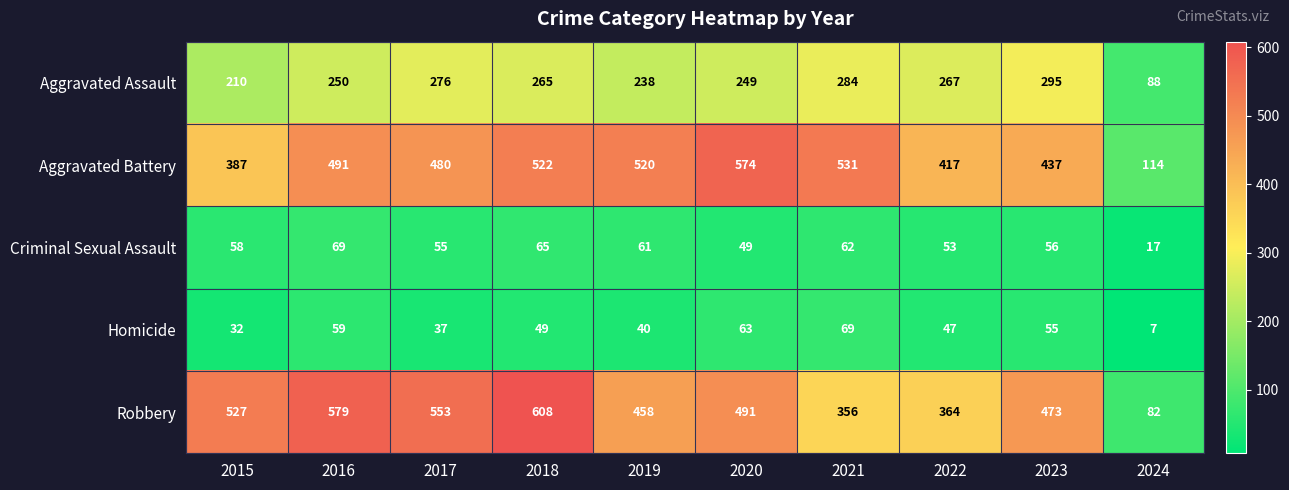

Which series has the largest range (max minus min)?

Robbery